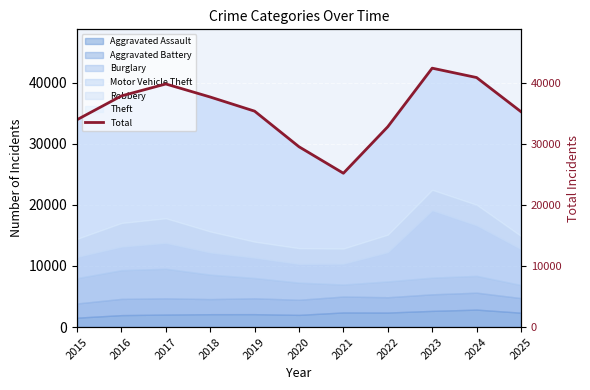

What is the sum of all values?

390312